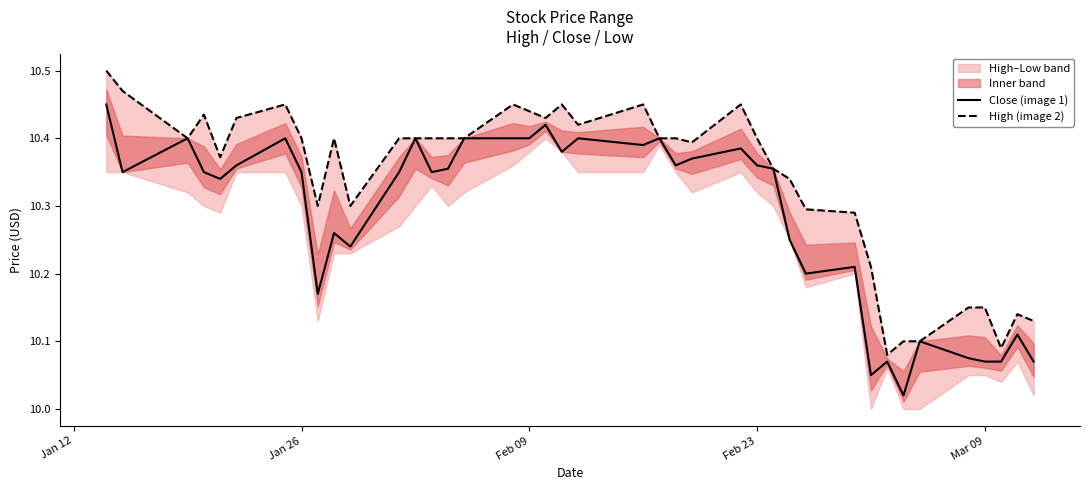

Is this an area chart (filled region under the line)?

No